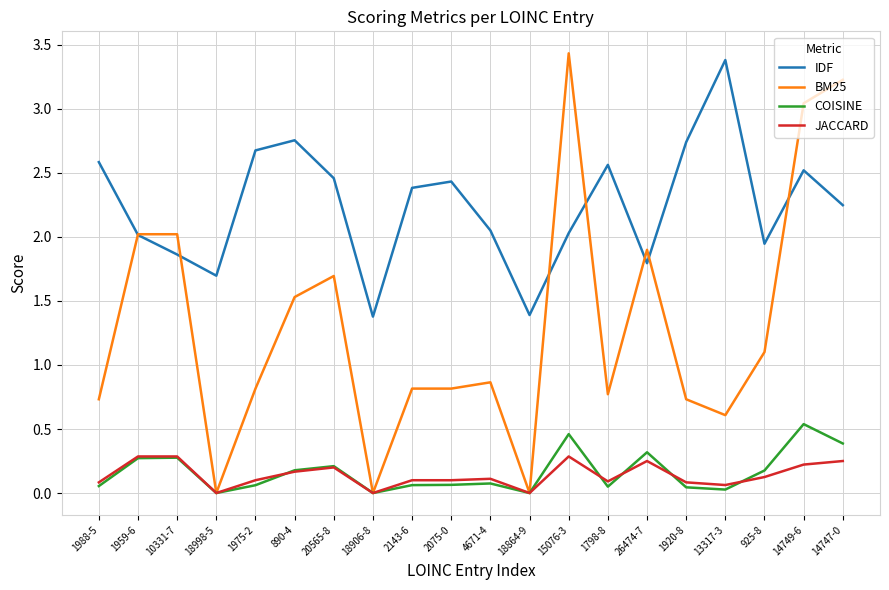

True or false: JACCARD has a value of 0.1 at 2075-0.

True